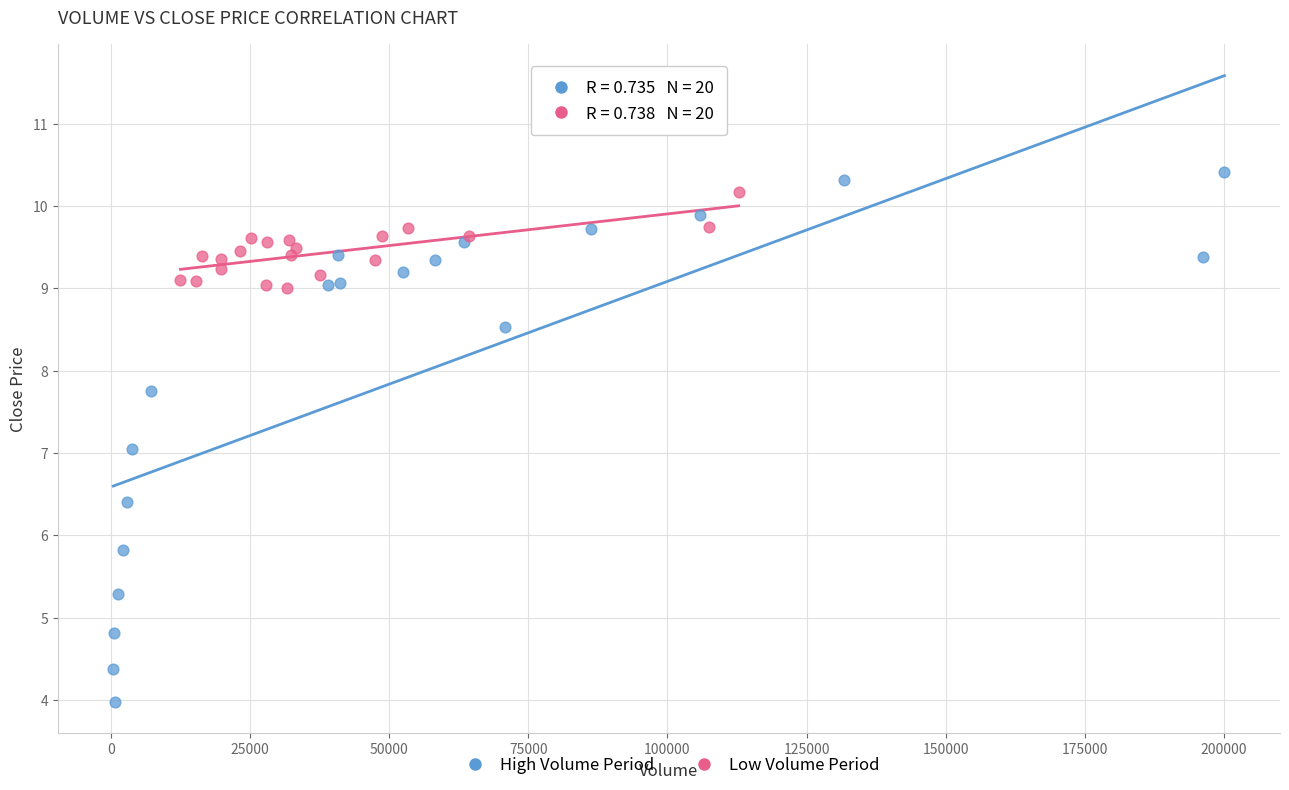

Which series reaches the minimum Y coordinate?

High Volume Period